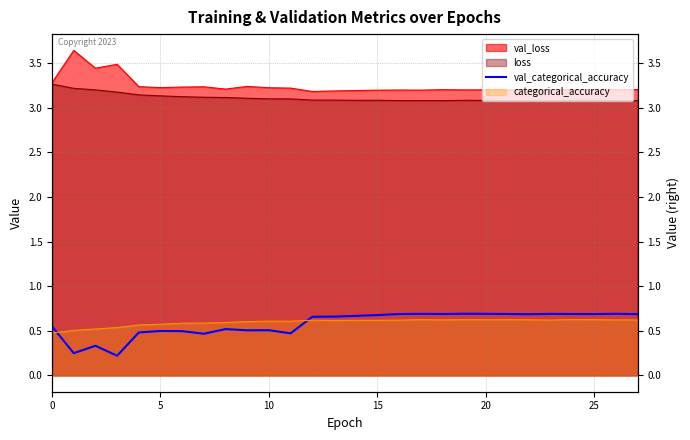

Count the number of categories in the chart.

28